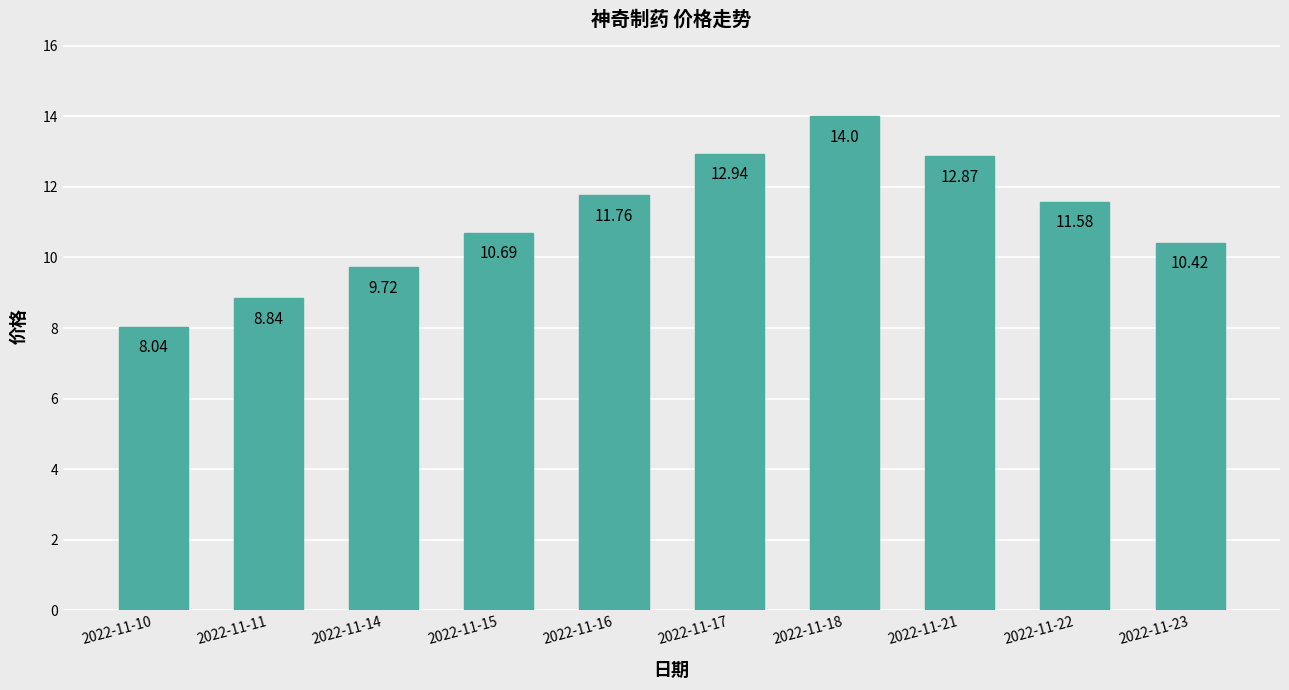

The value at 2022-11-21 is 4.4. True or false?

False